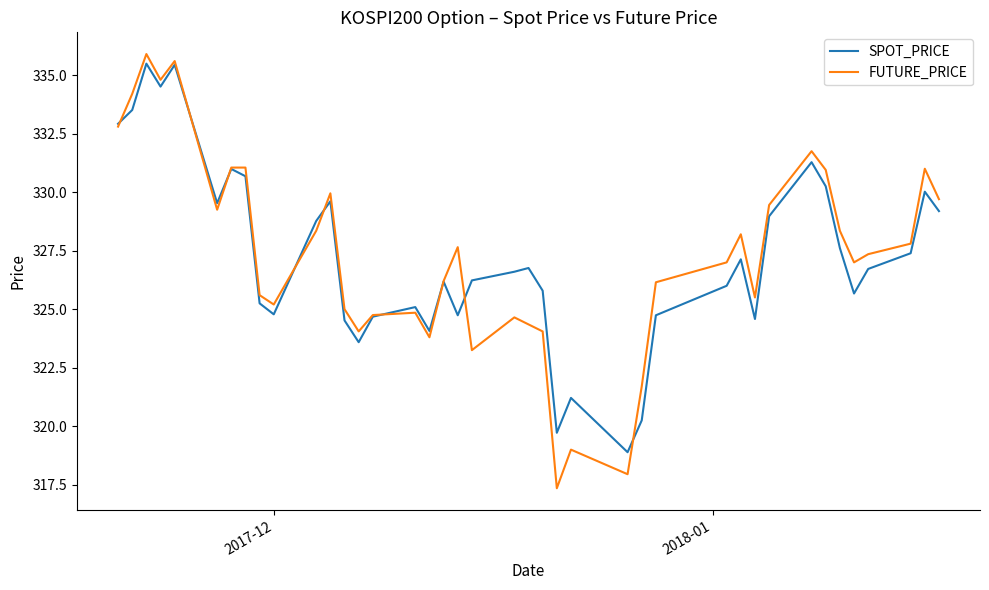

Which series has the widest spread of values?

FUTURE_PRICE